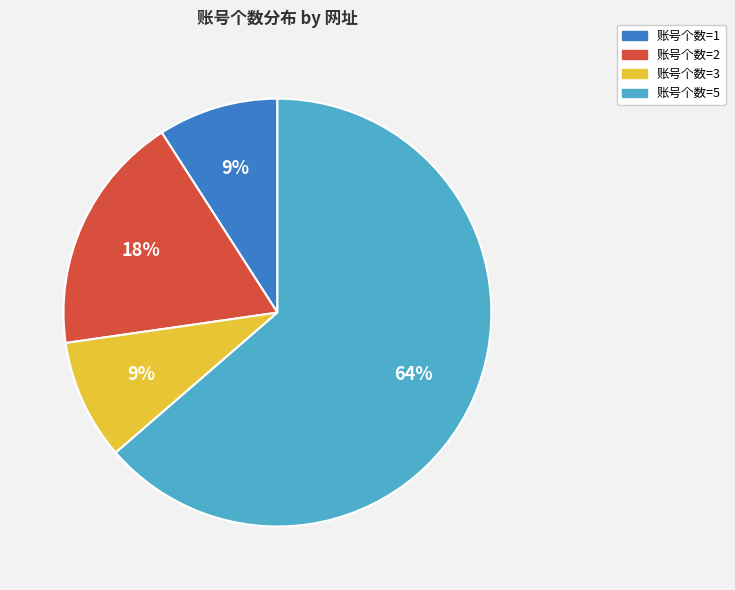

How many segments does this pie chart have?

4